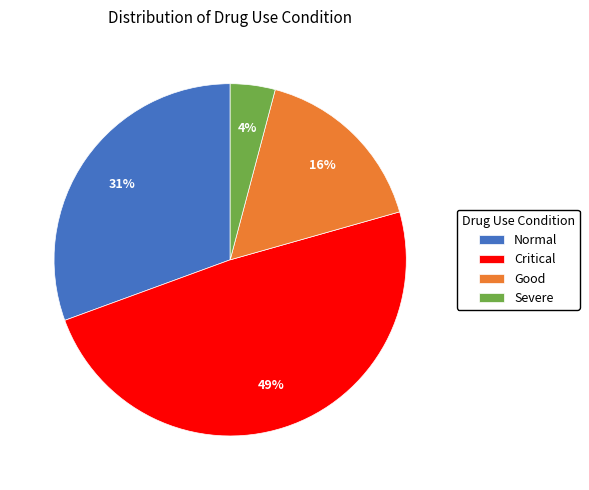

Is there any slice that represents more than half of the pie?

No